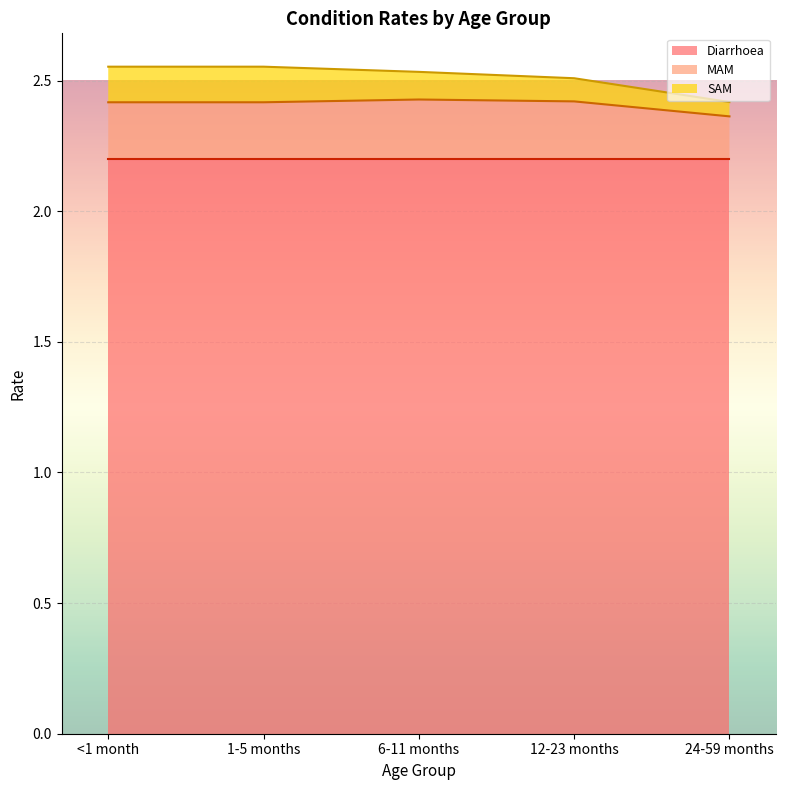

The Diarrhoea series shows 3.0 at 12-23 months. True or false?

False